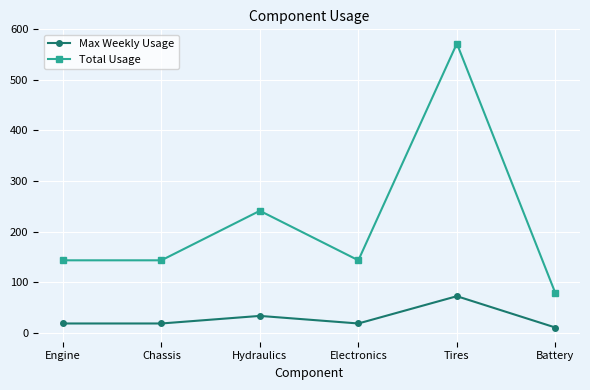

Is it true that Max Weekly Usage equals 18 at Chassis?

True